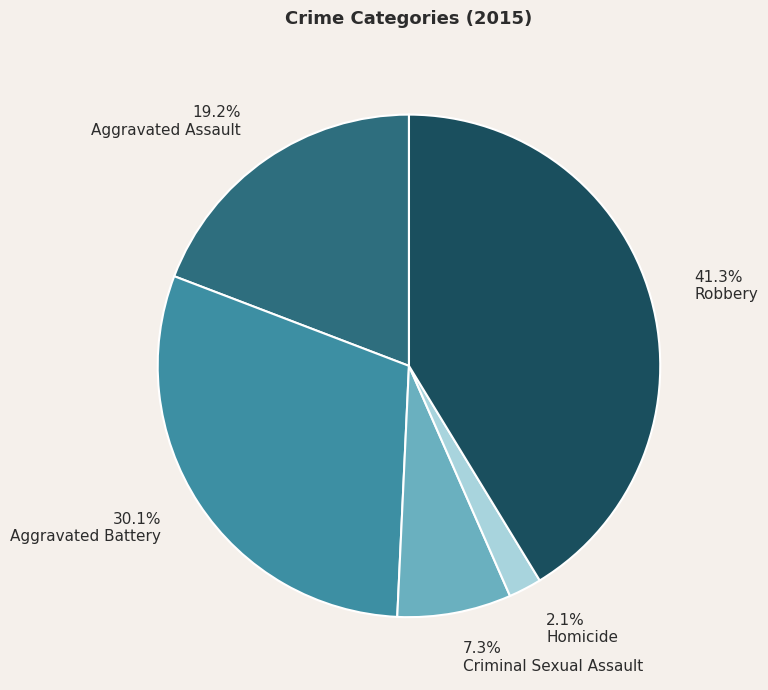

The Aggravated Battery slice represents 30% of the pie. True or false?

True